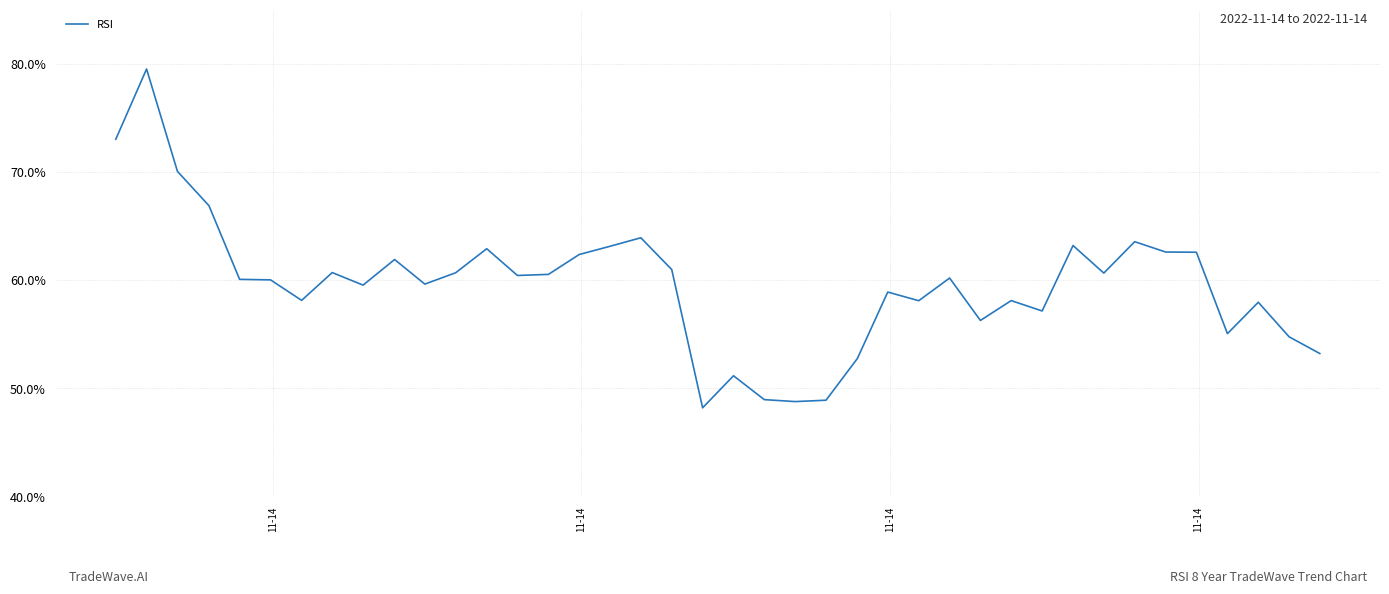

What is the maximum value shown in the chart?

79.5